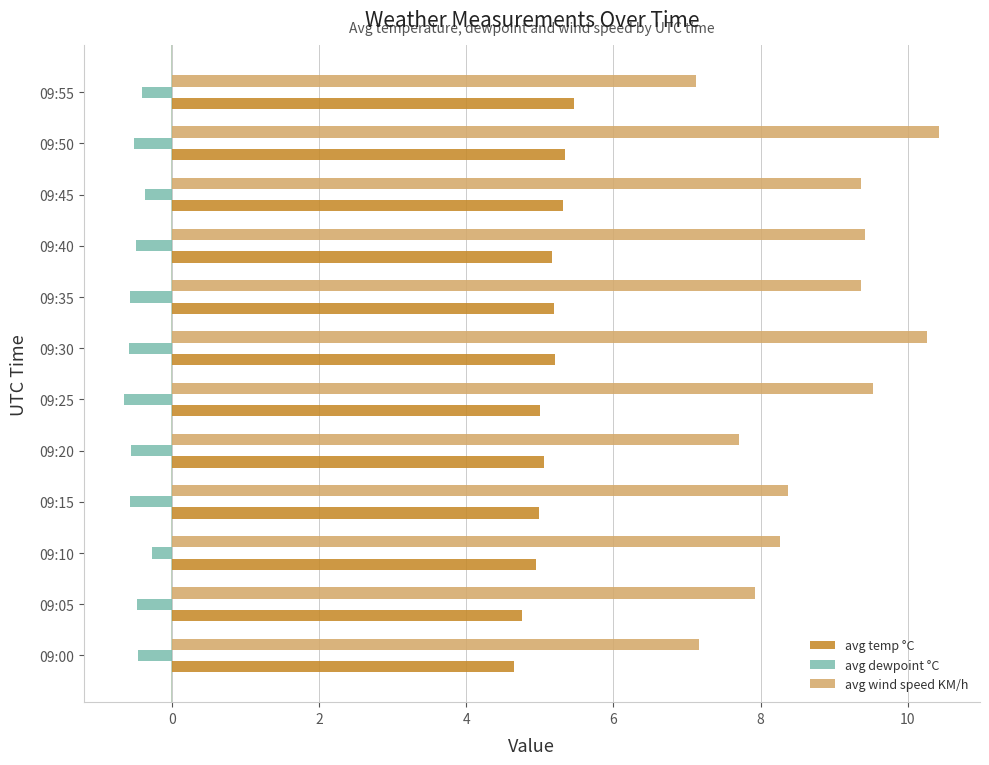

What is the difference between the second highest and minimum values in the avg dewpoint °C series?

0.3